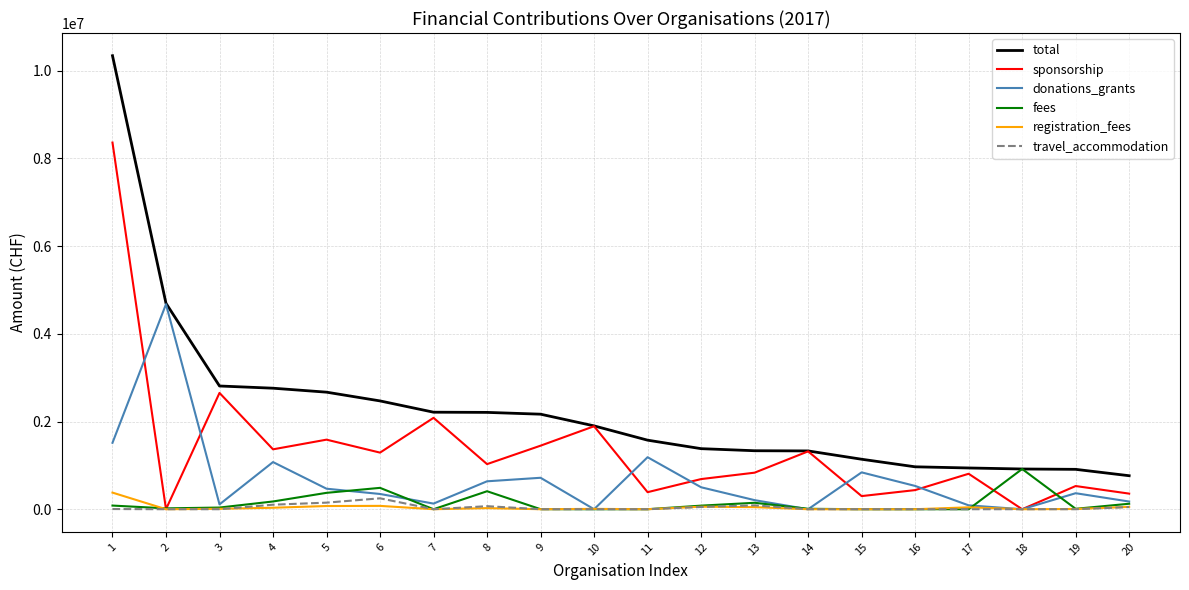

Which series has the largest total across all categories?

total